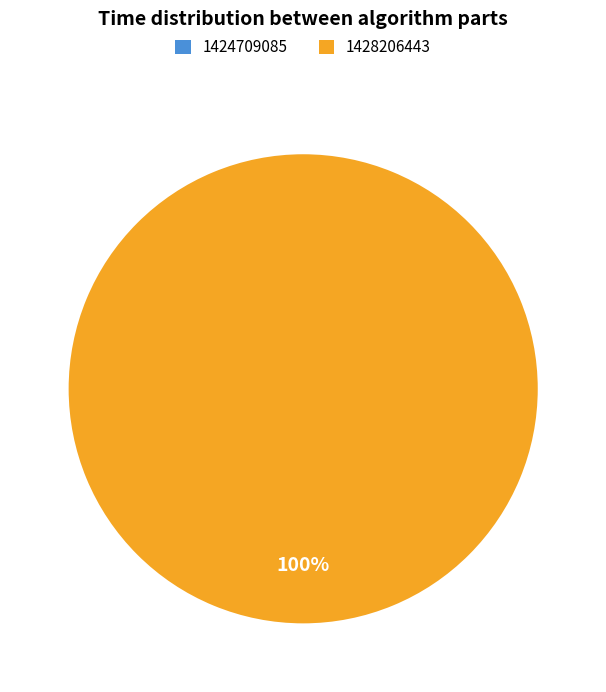

The 1424709085 slice represents 8% of the pie. True or false?

False